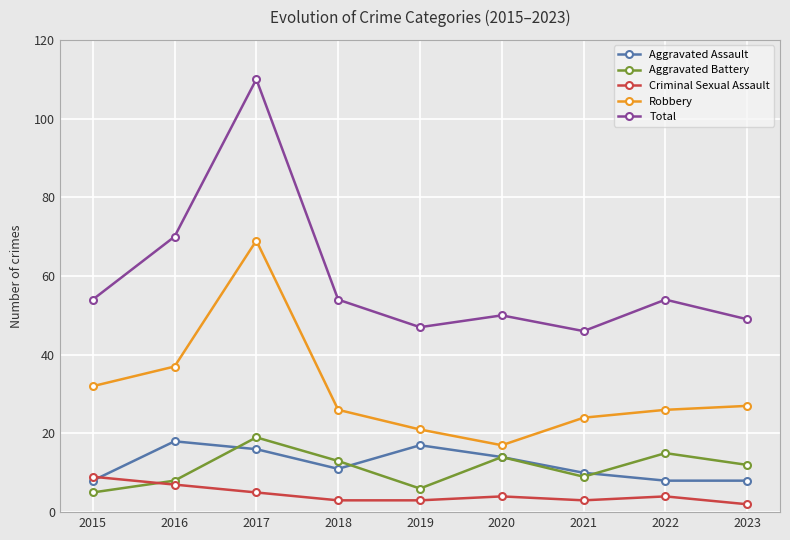

What are all the series names shown in the legend?

Aggravated Assault, Aggravated Battery, Criminal Sexual Assault, Robbery, Total